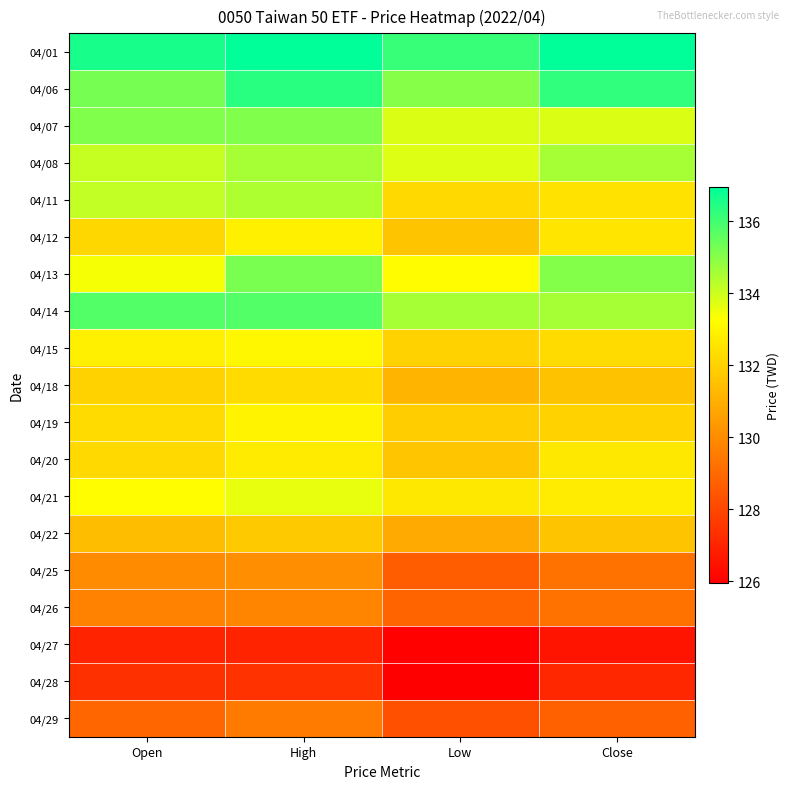

What is the difference between the highest and lowest values at High?

9.9